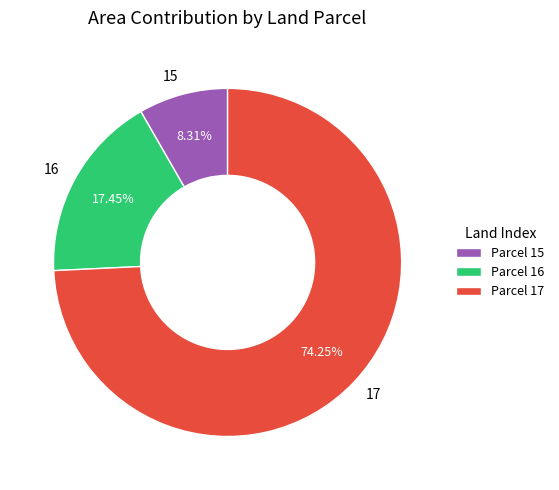

Which category has the smallest portion of the pie?

15